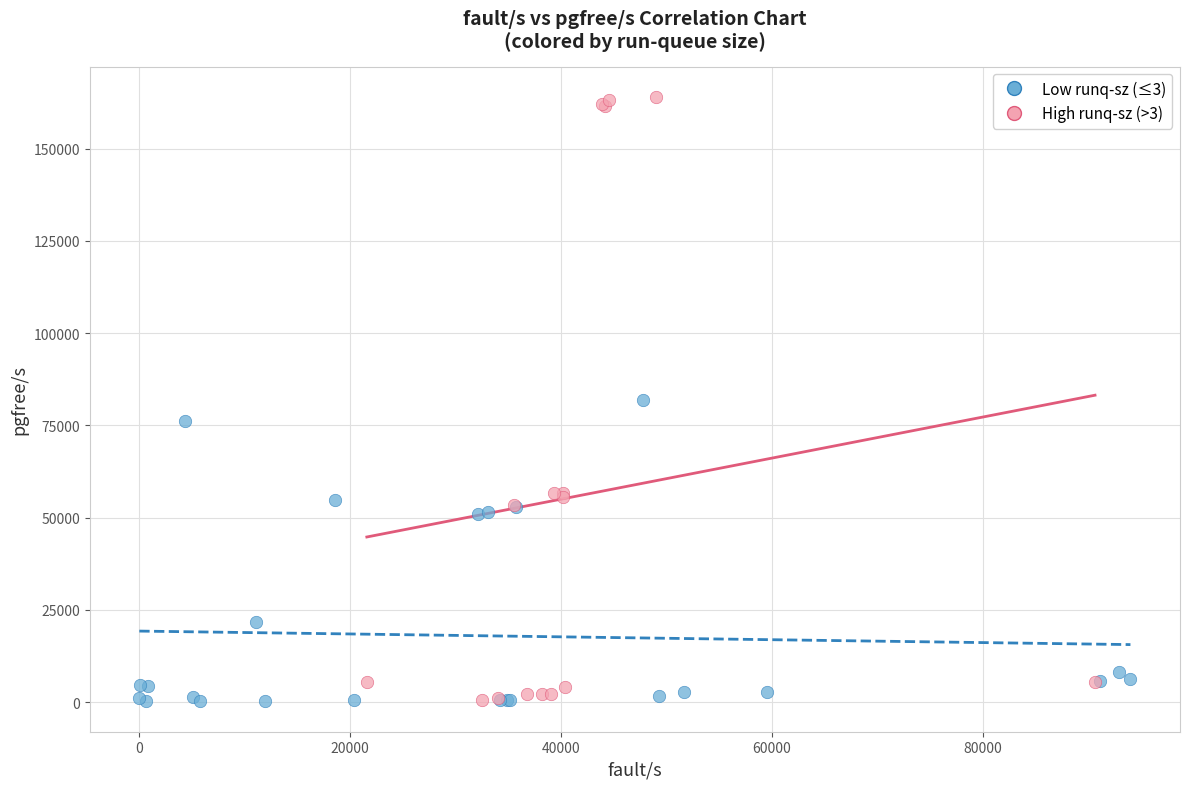

Which series has the largest Y range (max minus min)?

High runq-sz (>3)